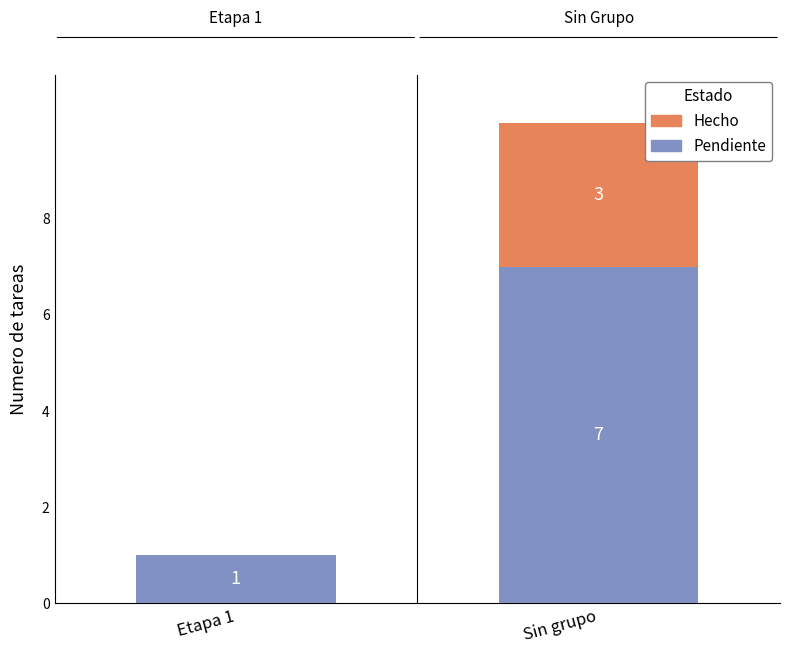

What is the total value across all series at Etapa 1?

1